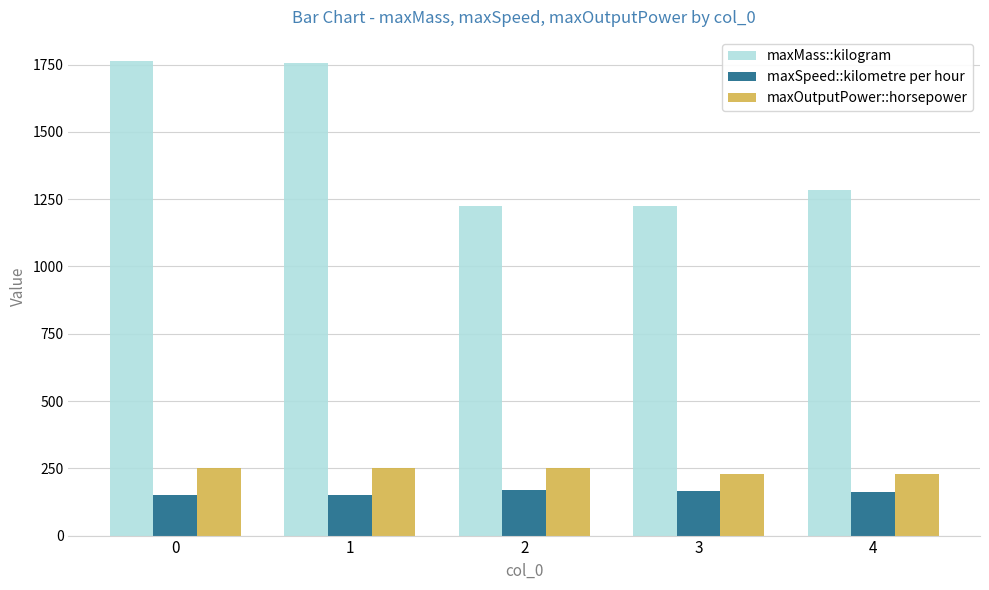

What is the total value across all series at 2?

1644.9